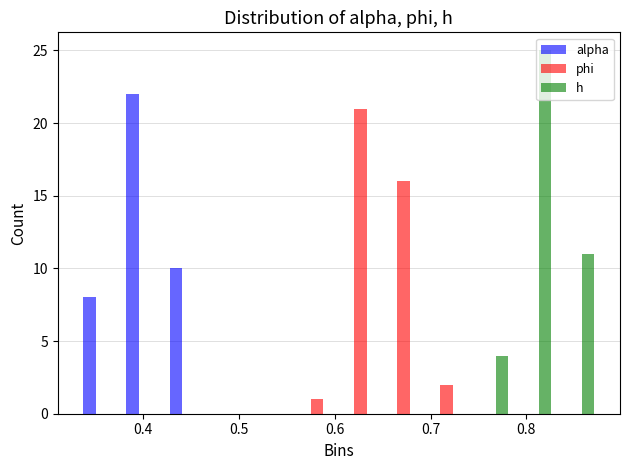

Reading left to right, transcribe this chart: for each range on the x-axis, give the height of each series' bar. Neither the bar edges nor the heights are printed on the chart, so give them approximately, as read against the axes.

0.33 to 0.38: alpha=8	phi=0	h=0
0.38 to 0.42: alpha=22	phi=0	h=0
0.42 to 0.47: alpha=10	phi=0	h=0
0.47 to 0.51: alpha=0	phi=0	h=0
0.51 to 0.56: alpha=0	phi=0	h=0
0.56 to 0.60: alpha=0	phi=1	h=0
0.60 to 0.65: alpha=0	phi=21	h=0
0.65 to 0.69: alpha=0	phi=16	h=0
0.69 to 0.74: alpha=0	phi=2	h=0
0.74 to 0.78: alpha=0	phi=0	h=4
0.78 to 0.83: alpha=0	phi=0	h=25
0.83 to 0.87: alpha=0	phi=0	h=11